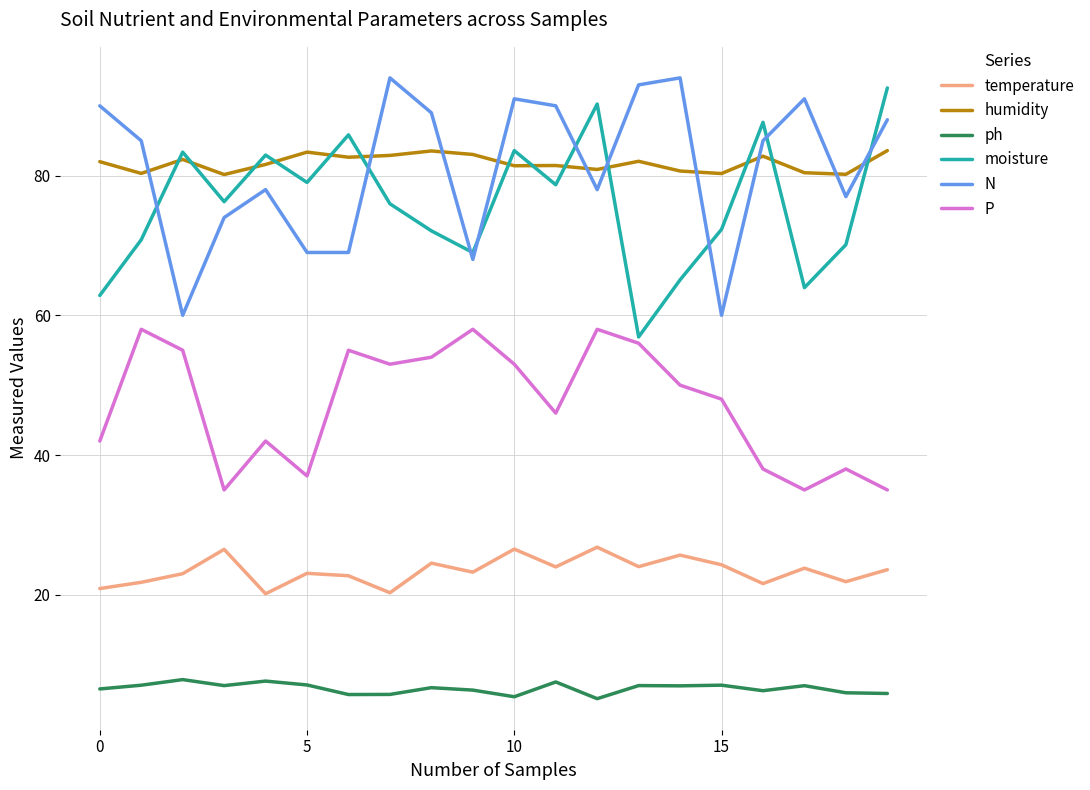

What is the greatest value displayed?

94.0